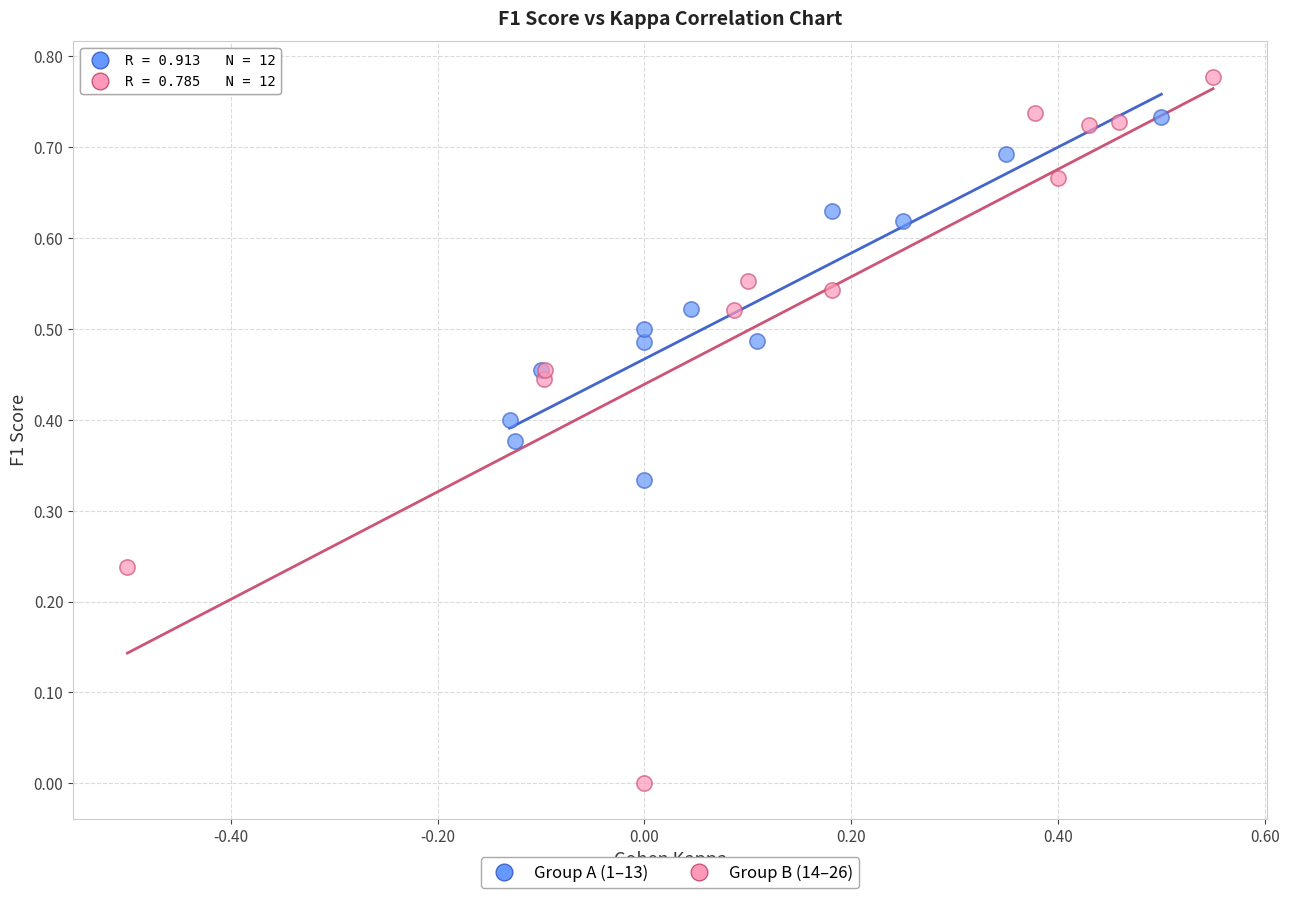

Which series reaches the maximum Y coordinate?

Group B (14–26)